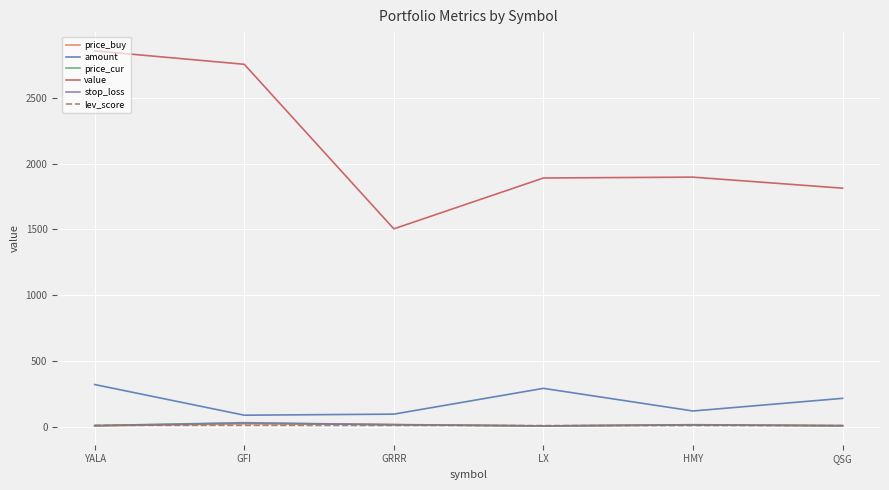

At which category does the chart reach its peak across all series?

YALA